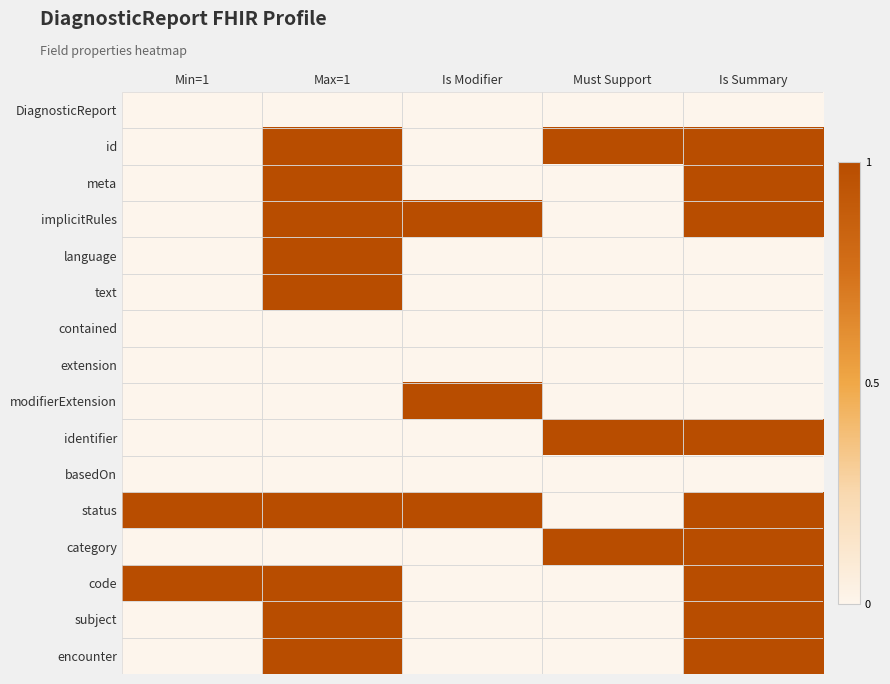

Reading left to right, what are all the values shown in this chart?

DiagnosticReport: Min=1=0	Max=1=0	Is Modifier=0	Must Support=0	Is Summary=0
id: Min=1=0	Max=1=1	Is Modifier=0	Must Support=1	Is Summary=1
meta: Min=1=0	Max=1=1	Is Modifier=0	Must Support=0	Is Summary=1
implicitRules: Min=1=0	Max=1=1	Is Modifier=1	Must Support=0	Is Summary=1
language: Min=1=0	Max=1=1	Is Modifier=0	Must Support=0	Is Summary=0
text: Min=1=0	Max=1=1	Is Modifier=0	Must Support=0	Is Summary=0
contained: Min=1=0	Max=1=0	Is Modifier=0	Must Support=0	Is Summary=0
extension: Min=1=0	Max=1=0	Is Modifier=0	Must Support=0	Is Summary=0
modifierExtension: Min=1=0	Max=1=0	Is Modifier=1	Must Support=0	Is Summary=0
identifier: Min=1=0	Max=1=0	Is Modifier=0	Must Support=1	Is Summary=1
basedOn: Min=1=0	Max=1=0	Is Modifier=0	Must Support=0	Is Summary=0
status: Min=1=1	Max=1=1	Is Modifier=1	Must Support=0	Is Summary=1
category: Min=1=0	Max=1=0	Is Modifier=0	Must Support=1	Is Summary=1
code: Min=1=1	Max=1=1	Is Modifier=0	Must Support=0	Is Summary=1
subject: Min=1=0	Max=1=1	Is Modifier=0	Must Support=0	Is Summary=1
encounter: Min=1=0	Max=1=1	Is Modifier=0	Must Support=0	Is Summary=1